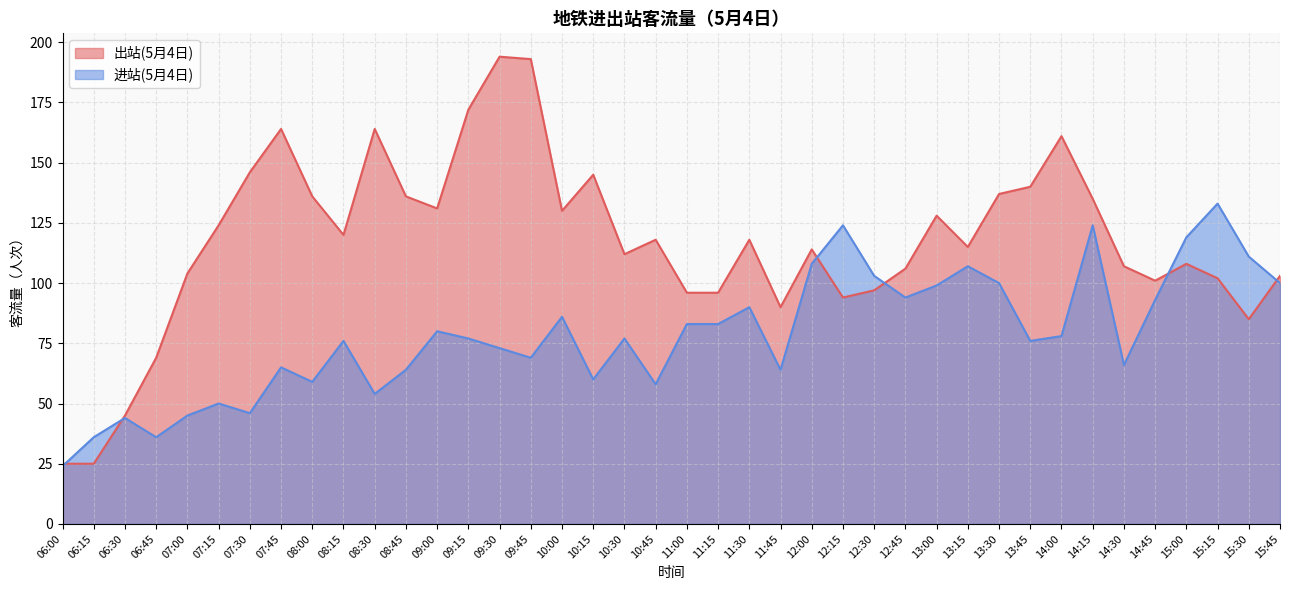

What are all the series names shown in the legend?

出站(5月4日), 进站(5月4日)